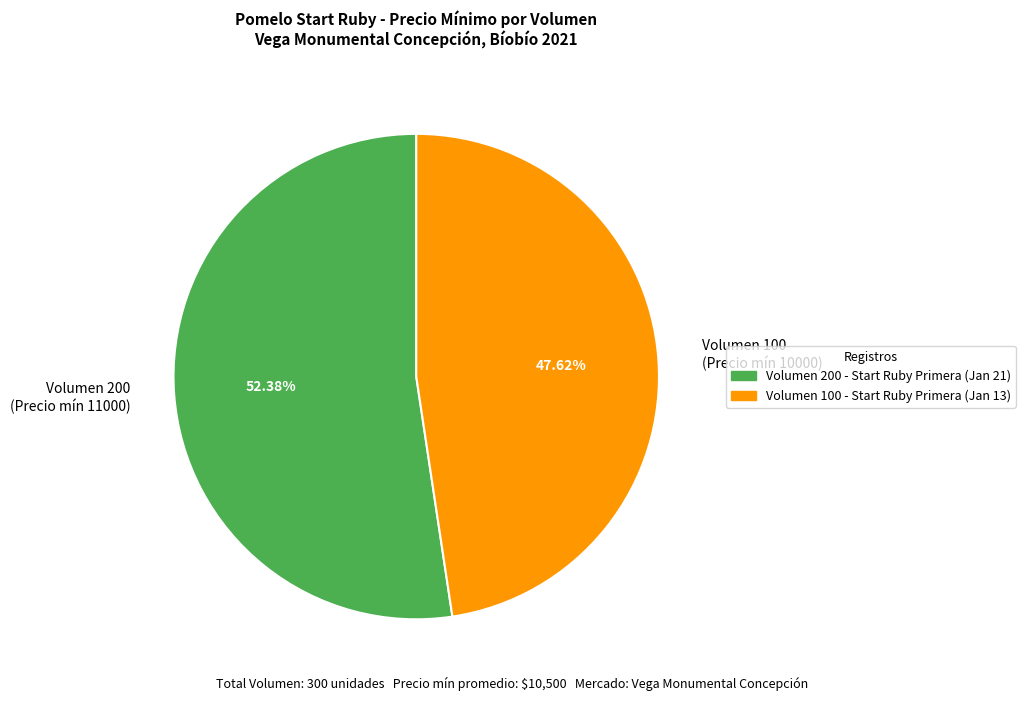

Do Volumen 200 (Precio mín 11000) and Volumen 100 (Precio mín 10000) together represent more than half of the pie?

Yes